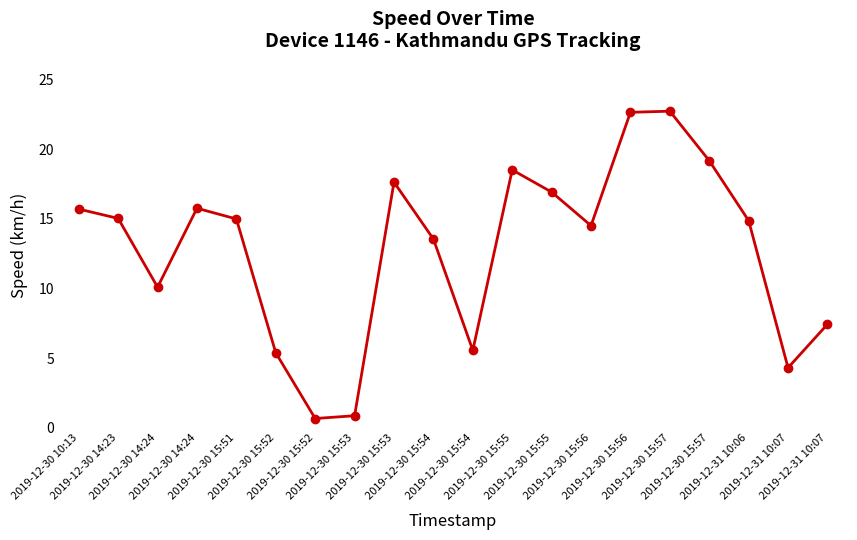

What is the sum of the values at 2019-12-30 15:57 and 2019-12-30 15:52?

23.4